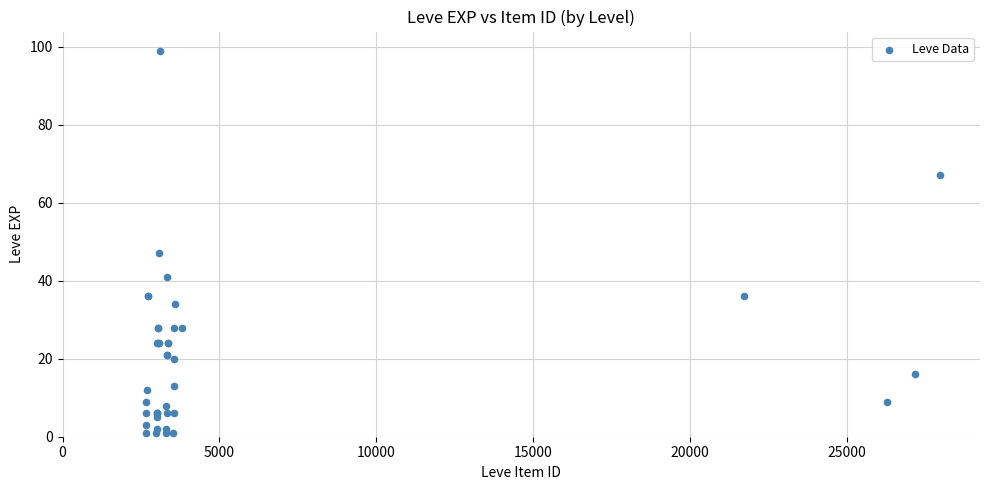

What Y value in the scatter plot is closest to 50?

47